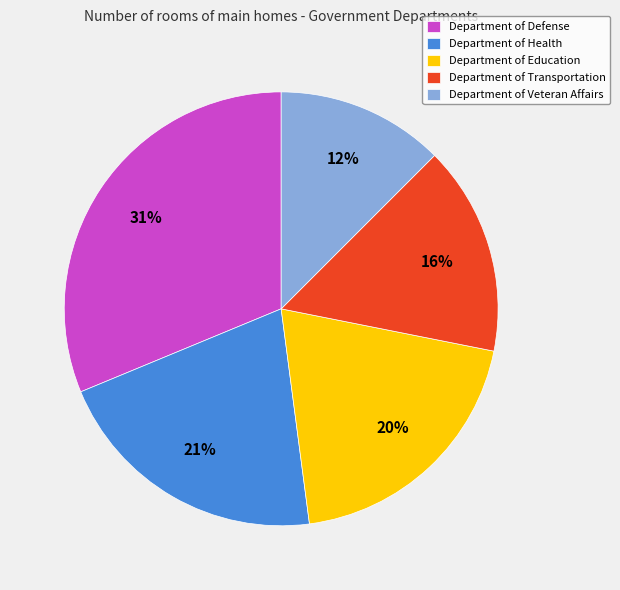

Which slice is the smallest?

Department of Veteran Affairs